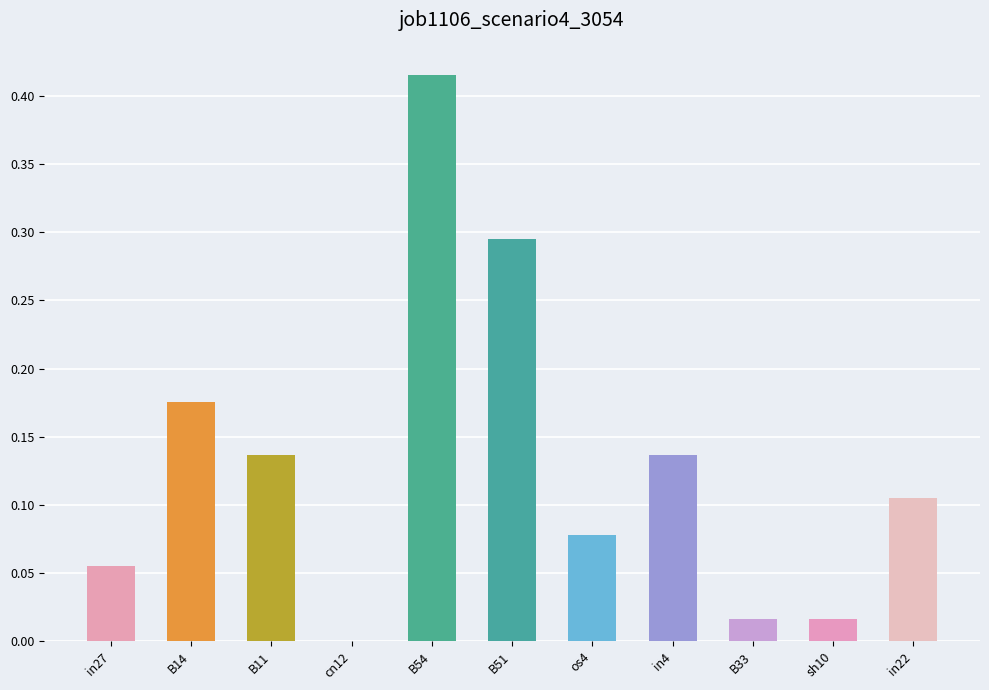

Which has a higher value, B51 or in4?

B51